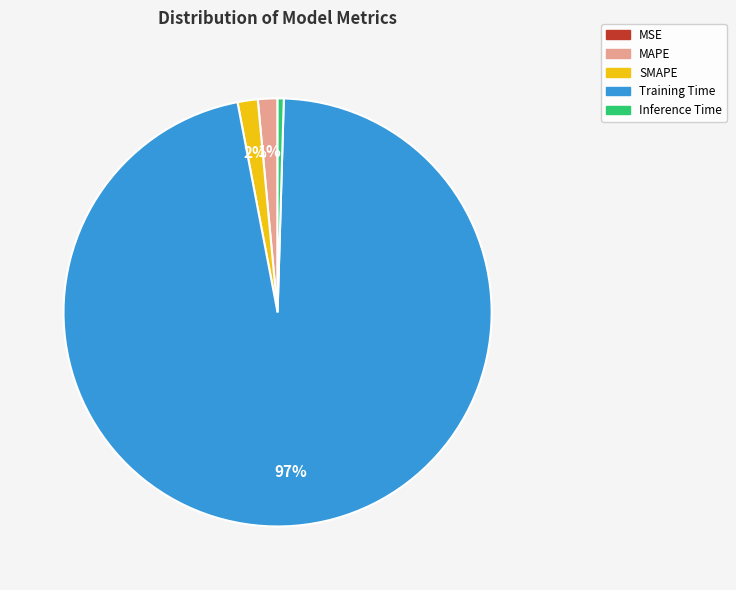

True or false: Training Time accounts for 87% of the total.

False